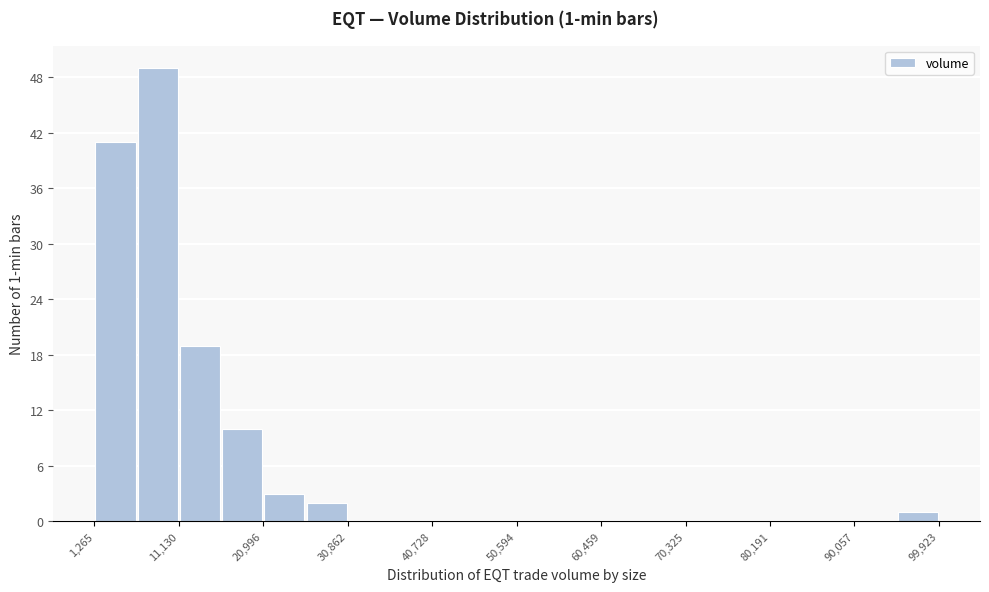

Which range on the x-axis has the tallest bar?

6000 to 11000